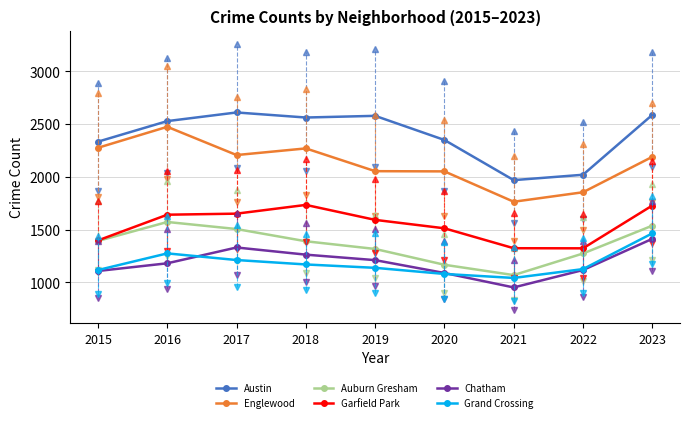

What is the value of the Austin point at the 7th from the left?

1969